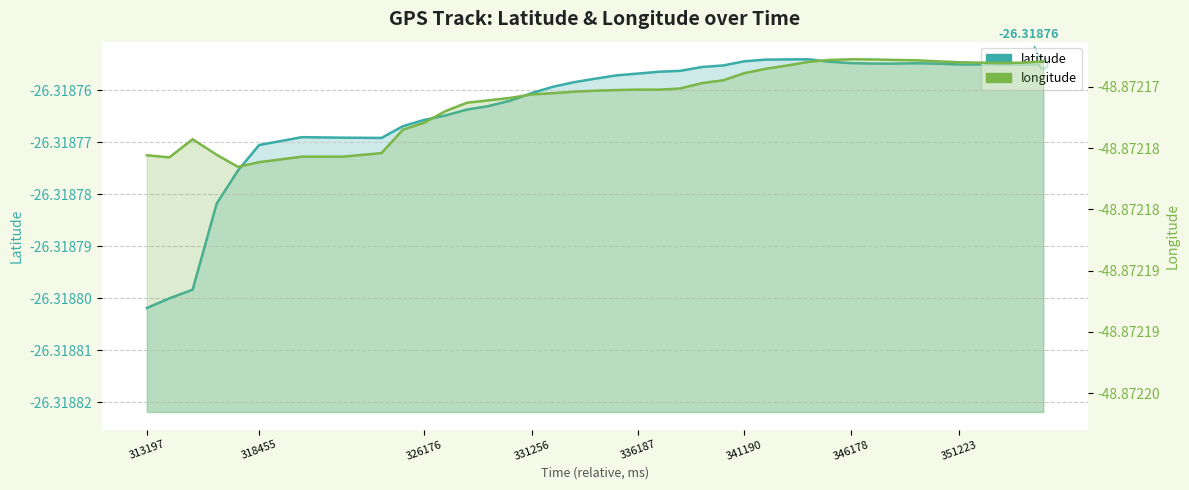

What is the sum of all latitude values?

-1052.8